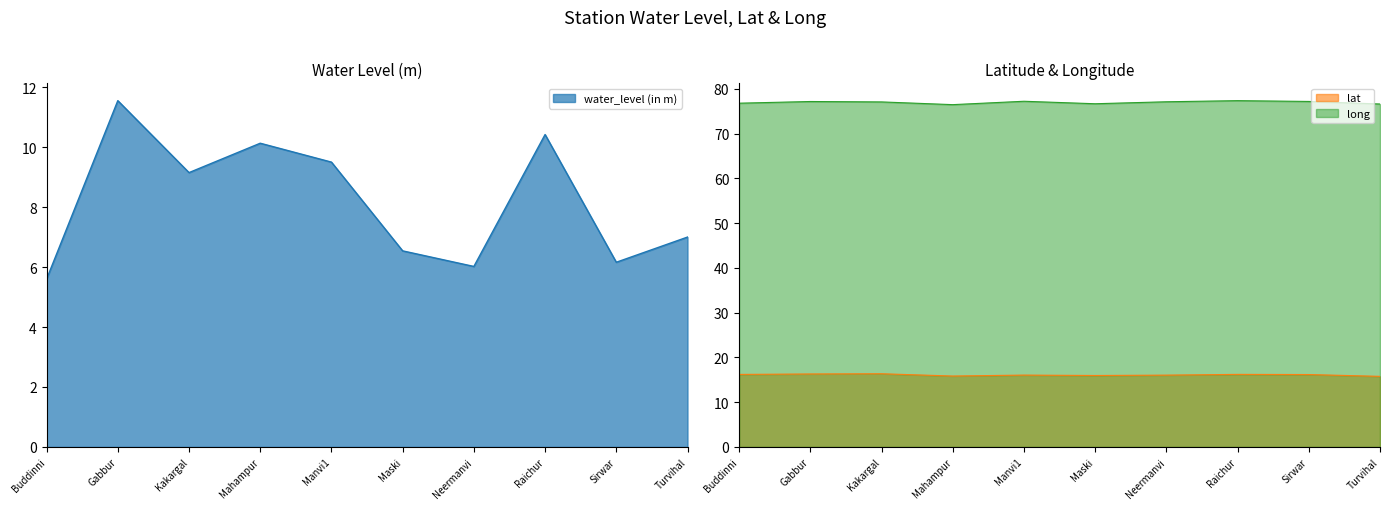

Count the number of data series in this chart.

3